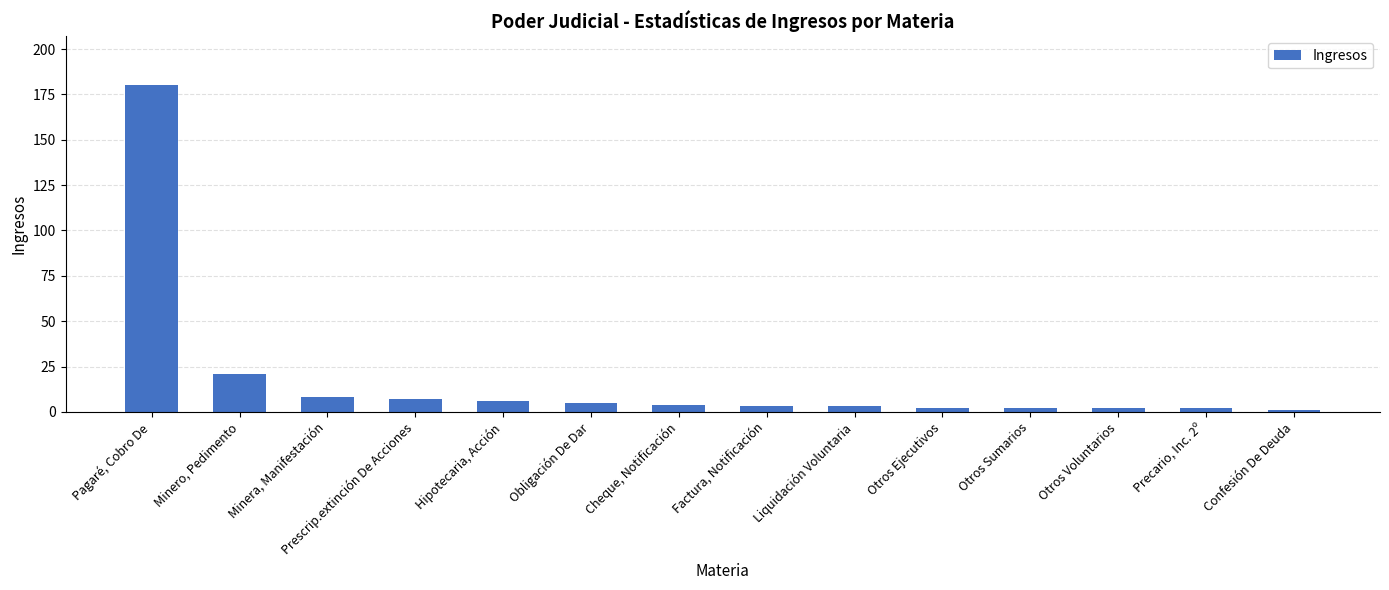

What is the greatest value displayed?

180